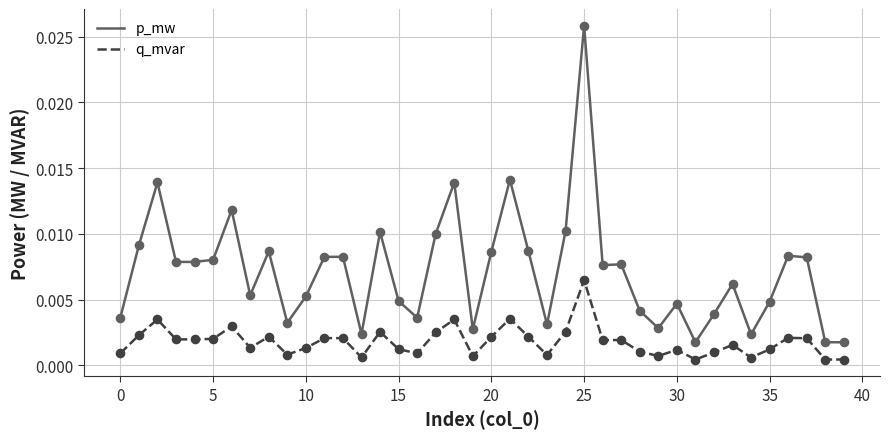

At how many categories does at least one series exceed 0?

40